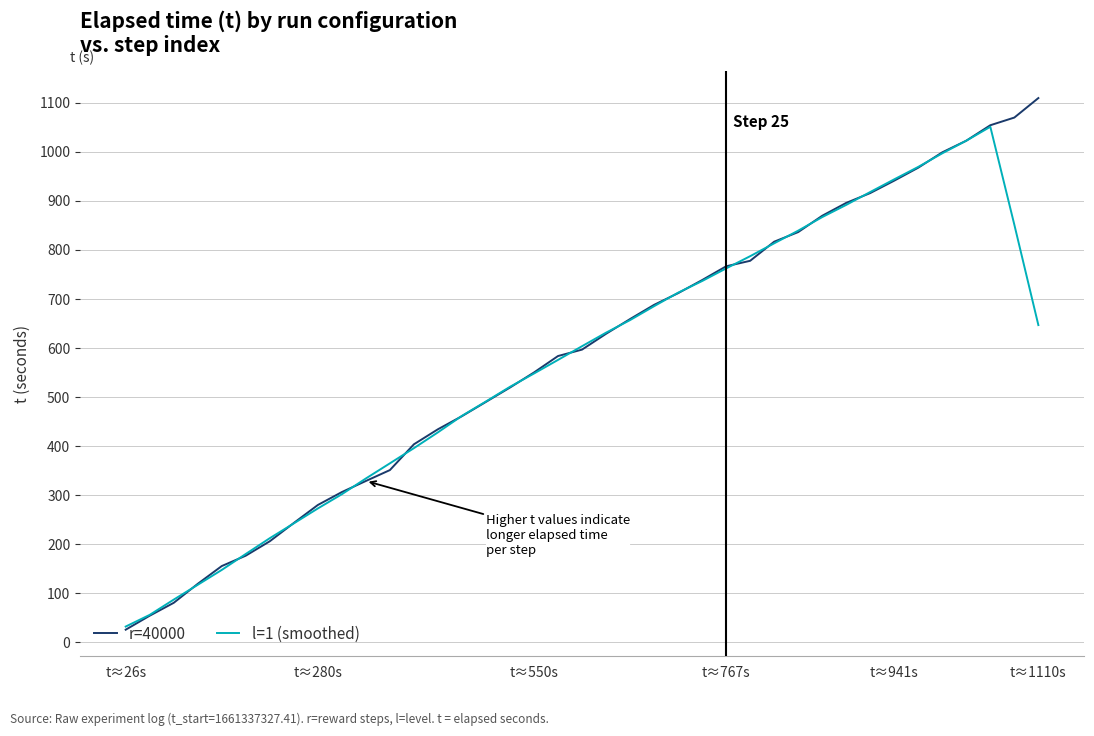

What is the minimum value for r=40000?

25.7